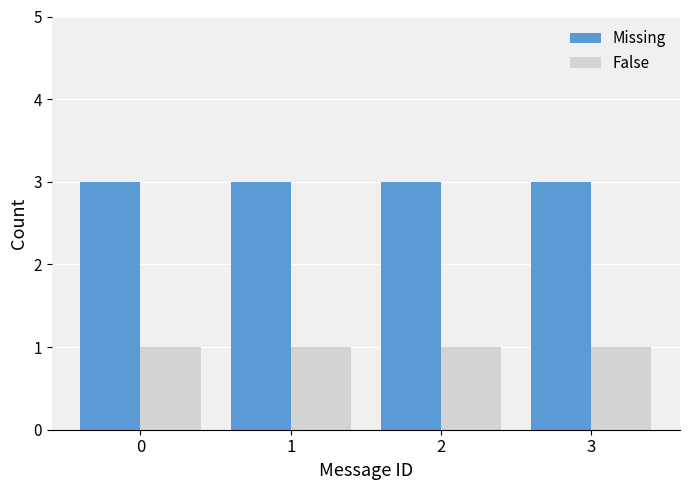

What is the greatest value displayed?

3